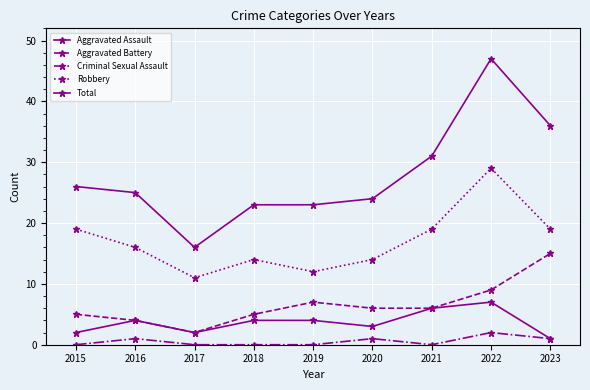

How many series are shown in this chart?

5